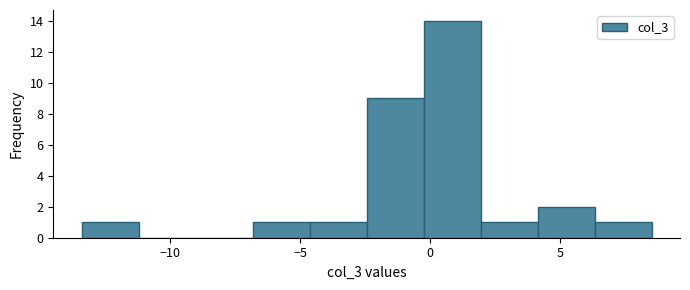

Reading left to right, list every bar in this chart as the range it spans on the x-axis followed by its height. Neither the bar edges nor the heights are printed on the chart, so give them approximately, as read against the axes.

-13.5 to -11.0: 1
-11.0 to -9.0: 0
-9.0 to -7.0: 0
-7.0 to -4.5: 1
-4.5 to -2.5: 1
-2.5 to 0.0: 9
0.0 to 2.0: 14
2.0 to 4.0: 1
4.0 to 6.5: 2
6.5 to 8.5: 1